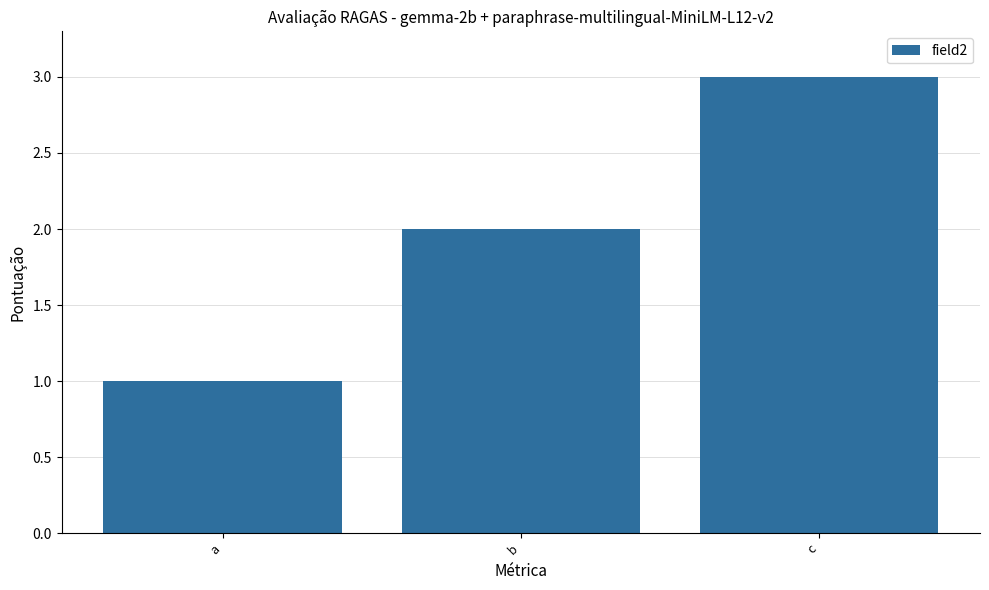

What is the value of the 3rd bar from the left?

3